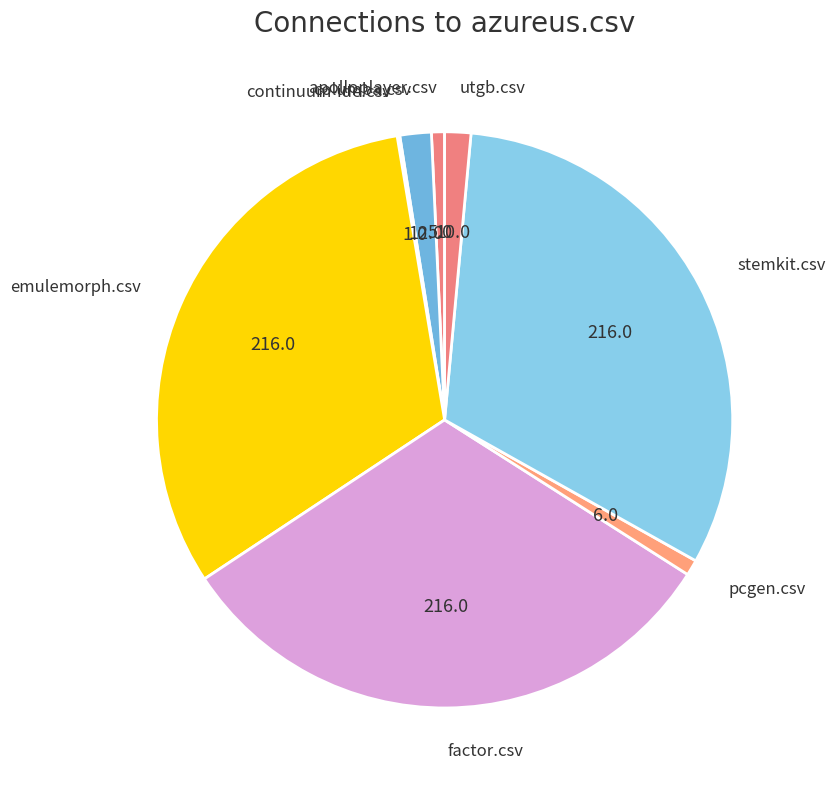

Is it true that factor.csv is 32% of the pie?

True